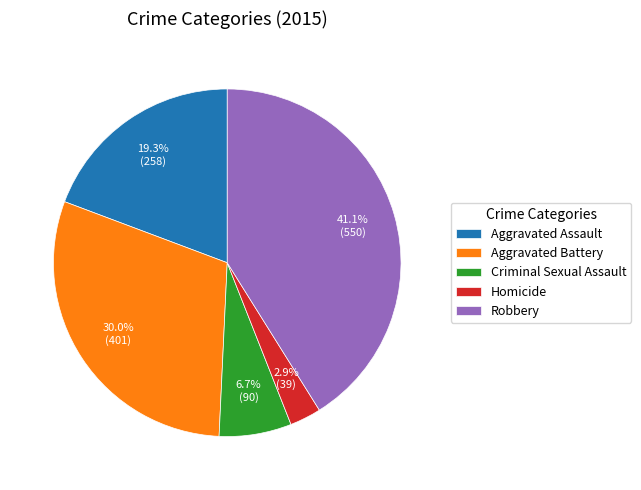

Rank the categories by value from lowest to highest.

Homicide, Criminal Sexual Assault, Aggravated Assault, Aggravated Battery, Robbery